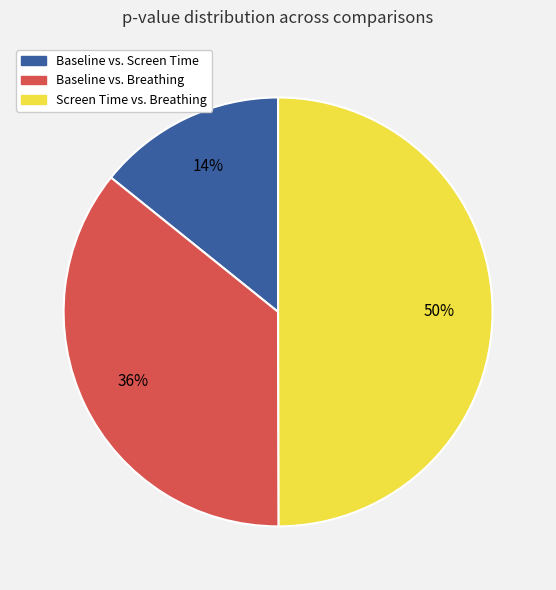

Is Baseline vs. Screen Time the majority of the pie?

No